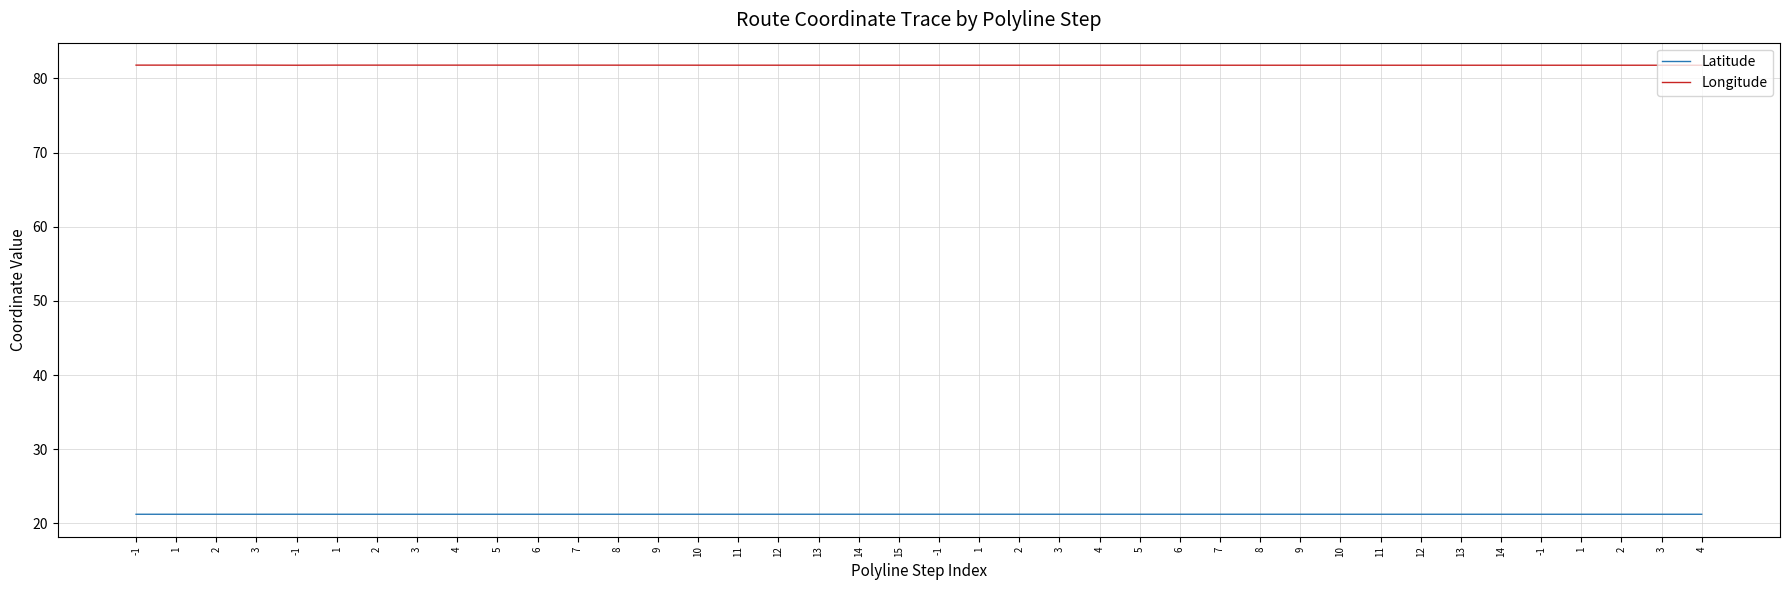

Is the value of Latitude at 8 greater than the value of Longitude at 4?

No